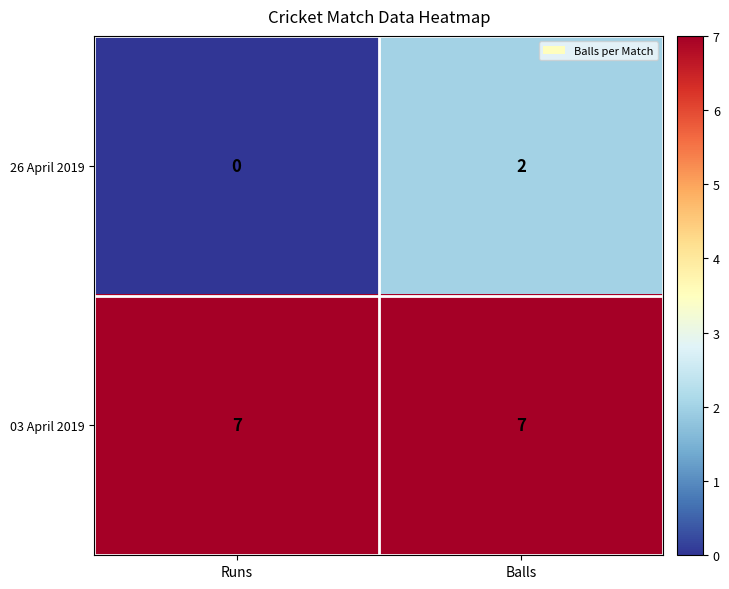

What is the greatest value displayed?

7